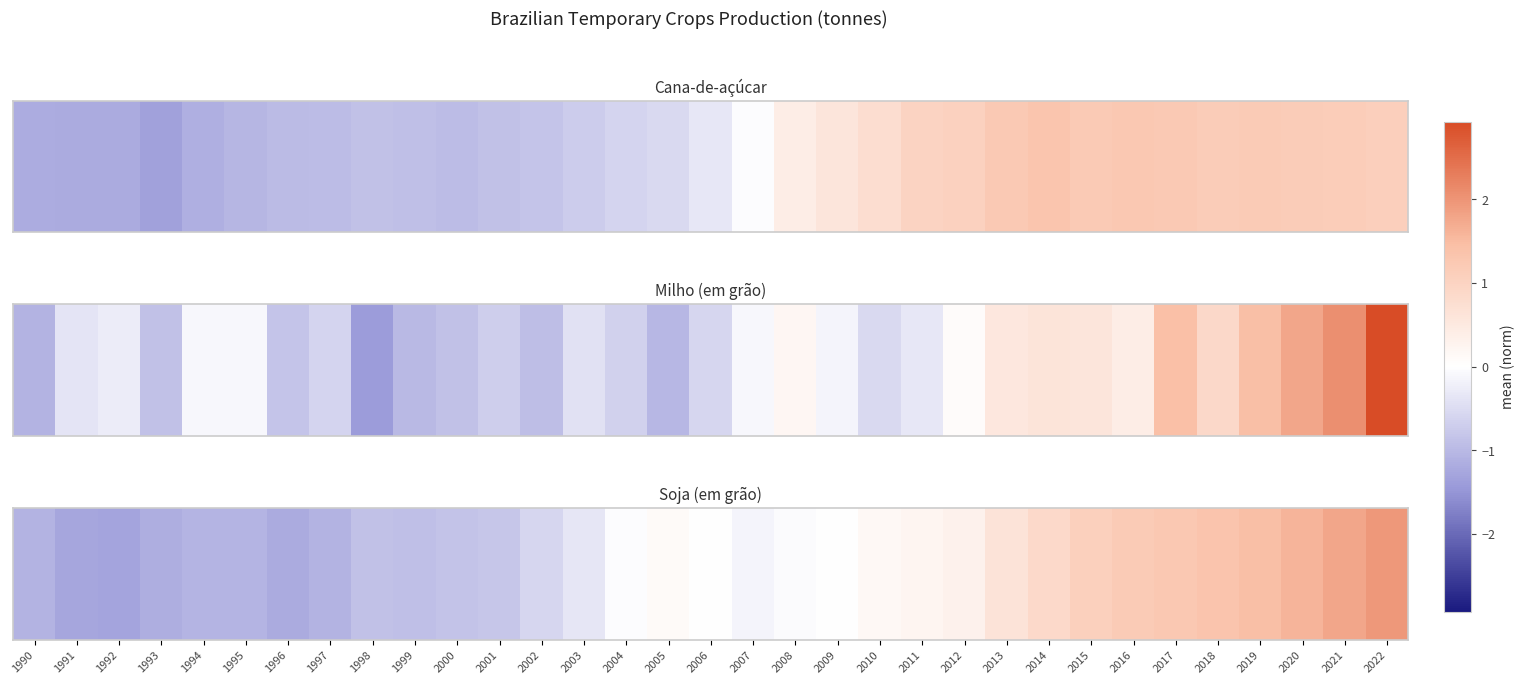

What is the sum of the values at 2010 and 2012?

0.5